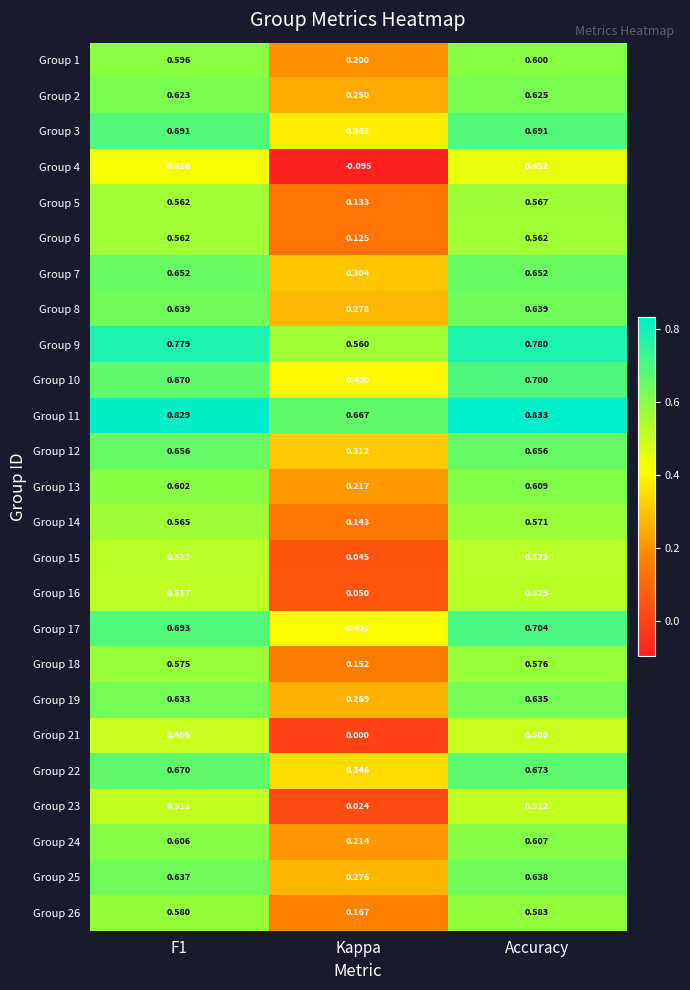

At which label is Group 25 closest to 0?

Kappa